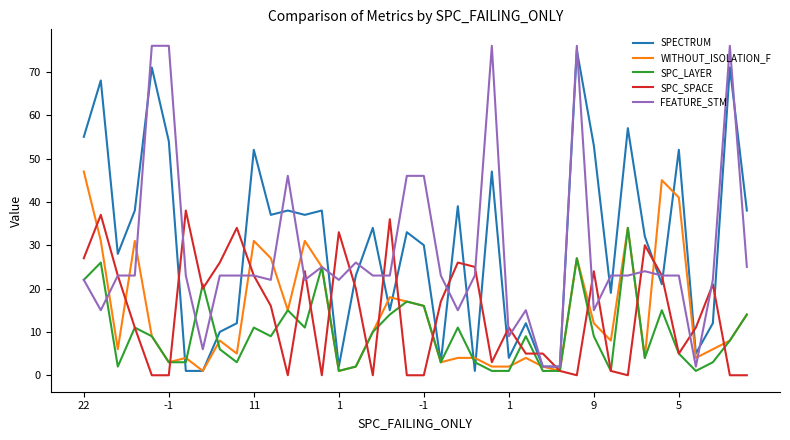

True or false: SPC_SPACE and SPECTRUM intersect in this chart.

True